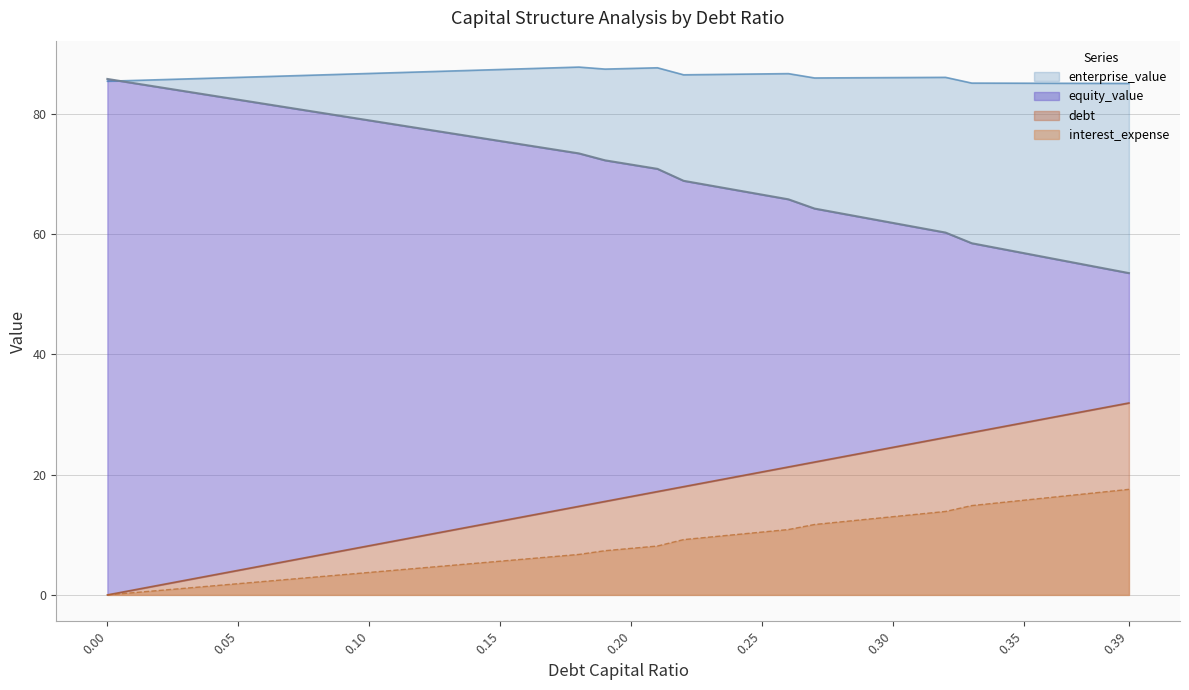

What is the label of the 14th point from the left?

0.13